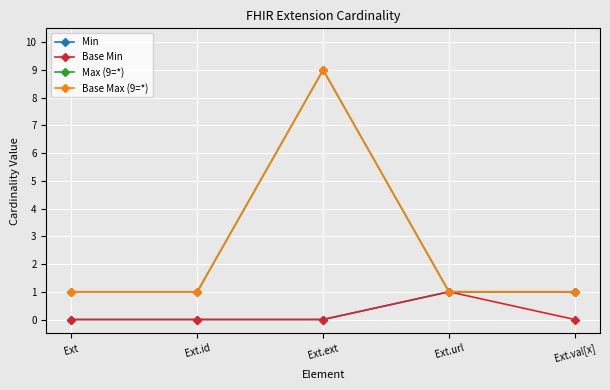

In Max (9=*), how many points are higher than both neighbors (excluding endpoints)?

1